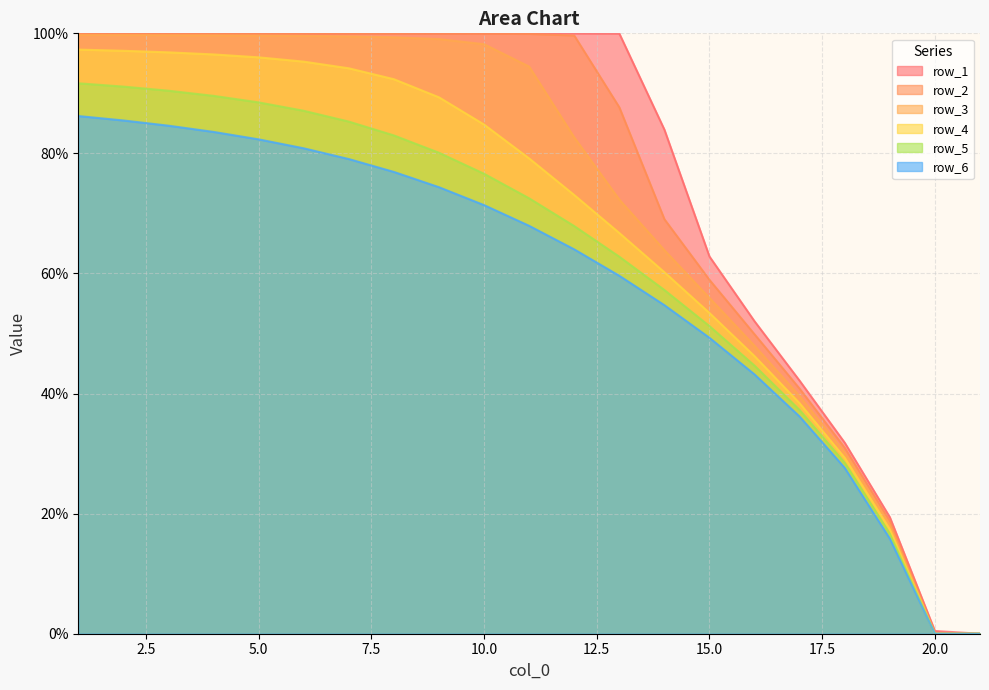

Which series has the widest spread of values?

row_1